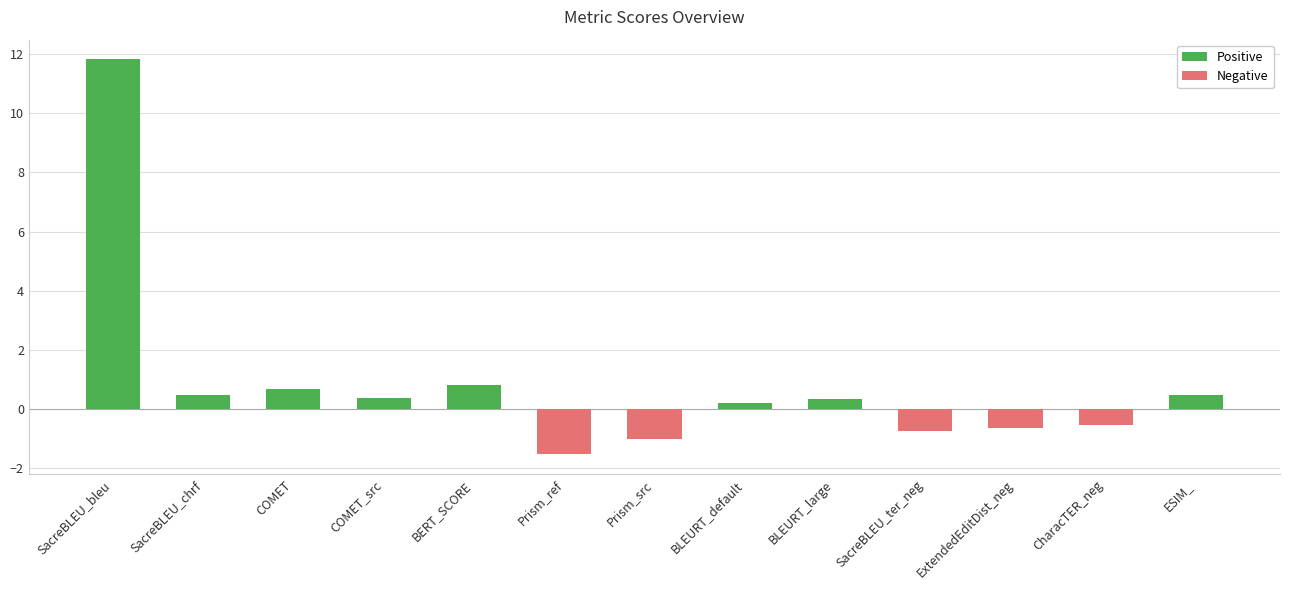

At which label does the data first exceed 0?

SacreBLEU_bleu